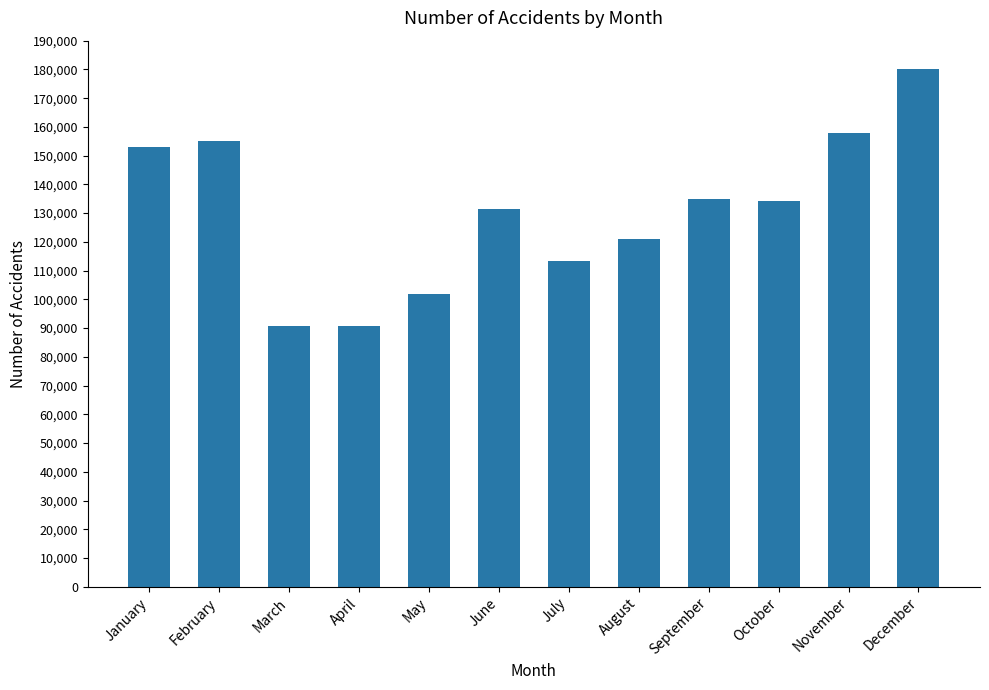

What is the difference between the maximum and minimum values?

89435